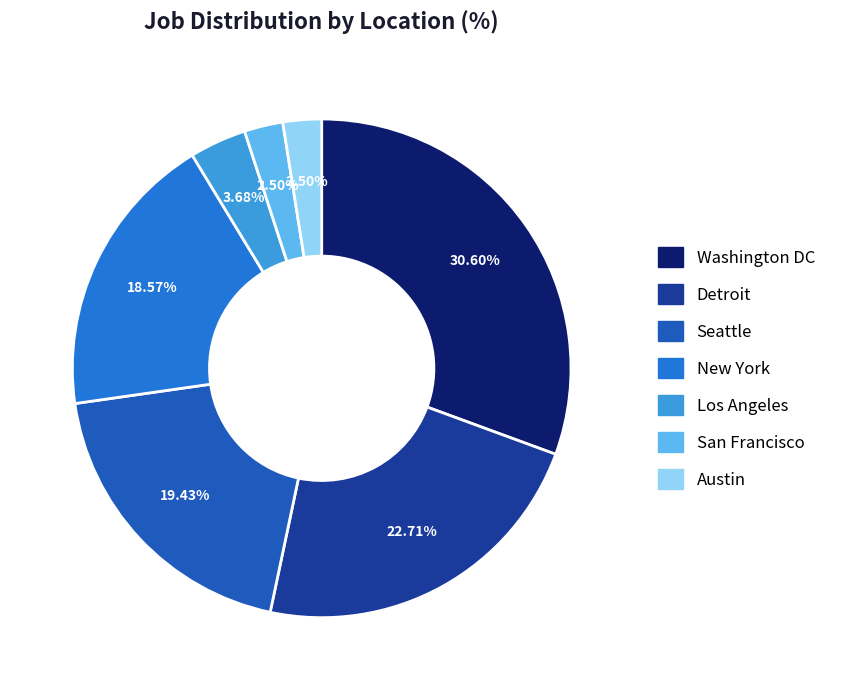

Is it true that Austin is 2% of the pie?

True